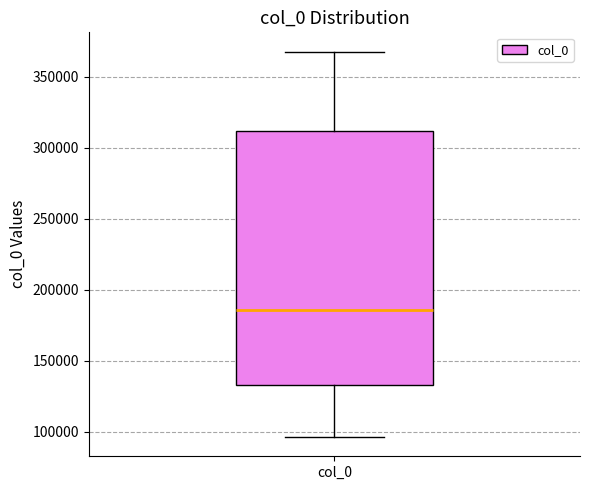

Read this box plot against the y-axis: the position of the median line, the range covered by the box, and the ends of both whiskers. The values are not printed on the chart, so give them approximately, as read against the axis.

median 185000, box 135000 to 310000, whiskers 95000 to 370000